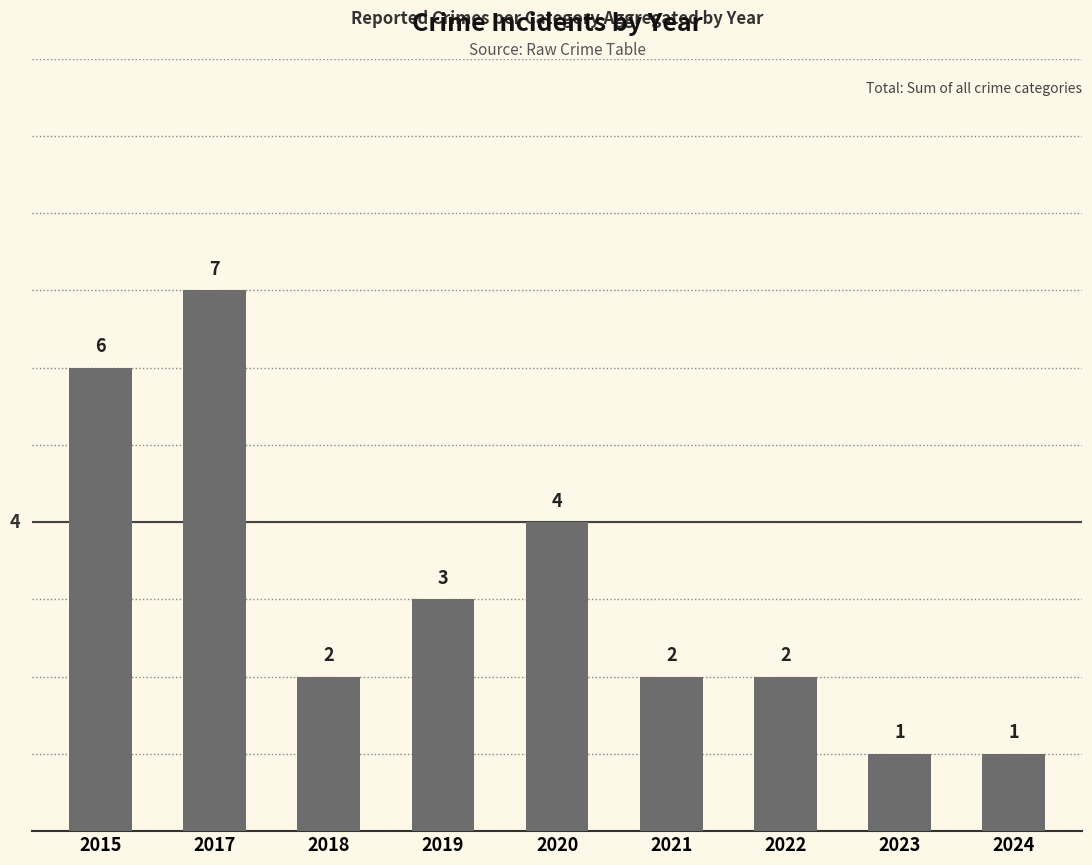

Which category has the highest value across all series?

2017